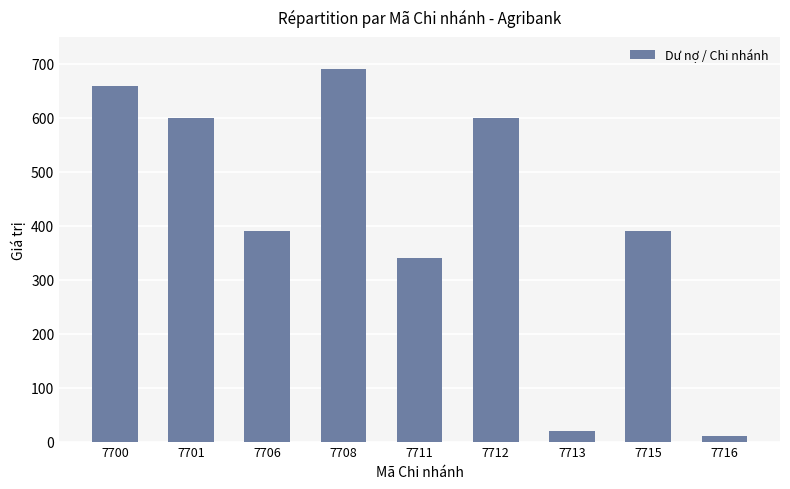

Which has a higher value, 7715 or 7708?

7708